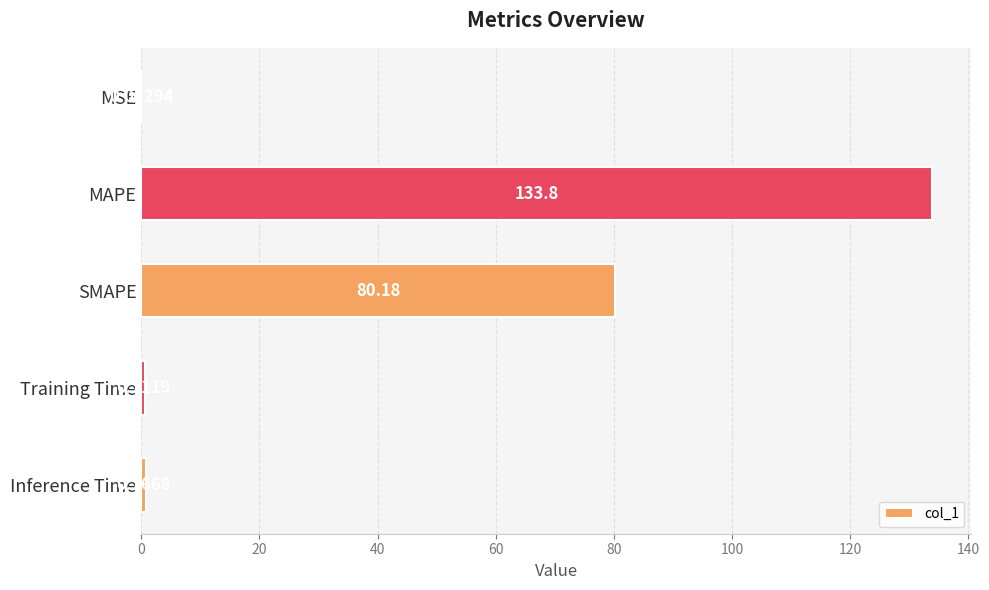

How many data points does each series have?

5